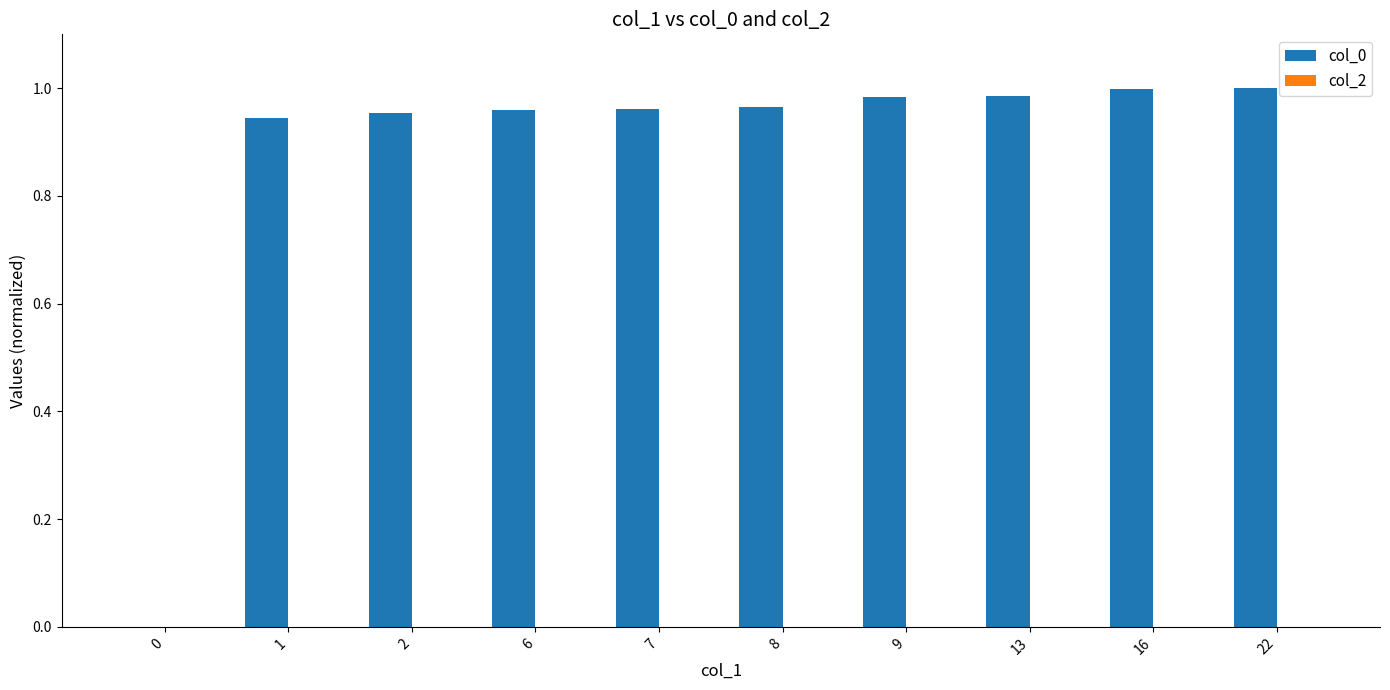

What is the sum of the values at 9 and 8?

1.9